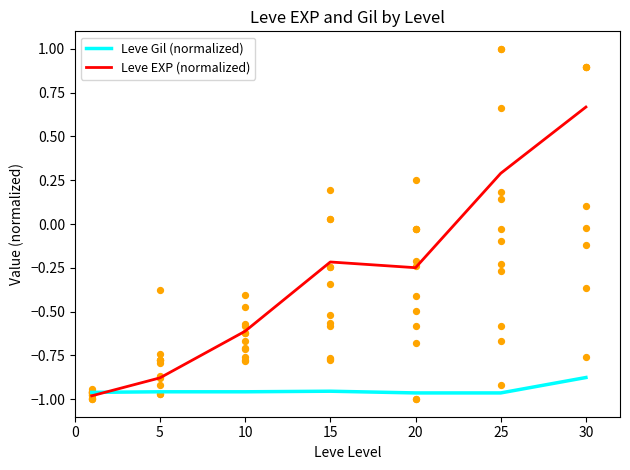

Which series has the largest Y range (max minus min)?

Leve EXP (normalized)